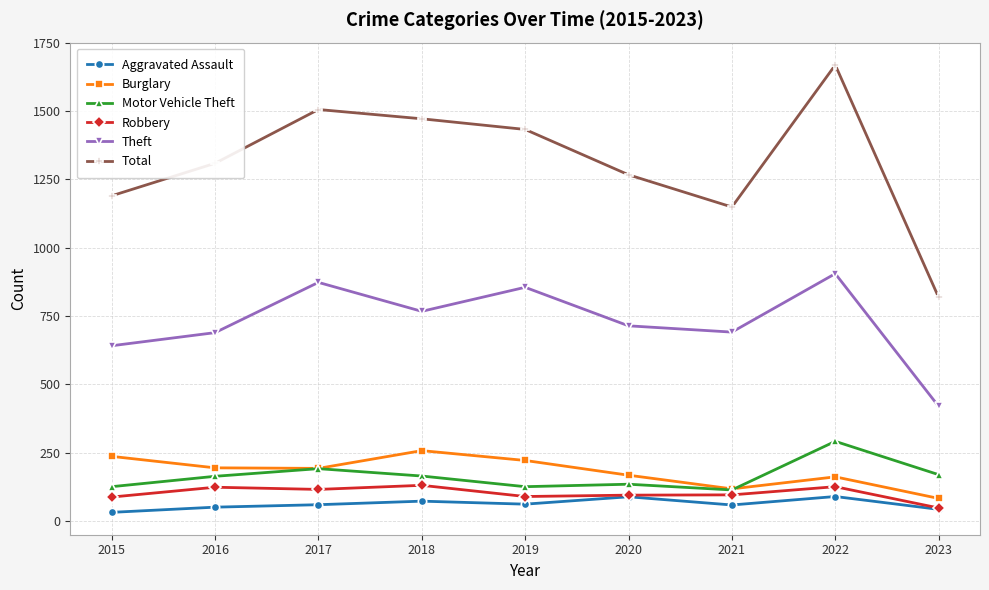

What is the spread (max minus min) of values at 2018?

1400